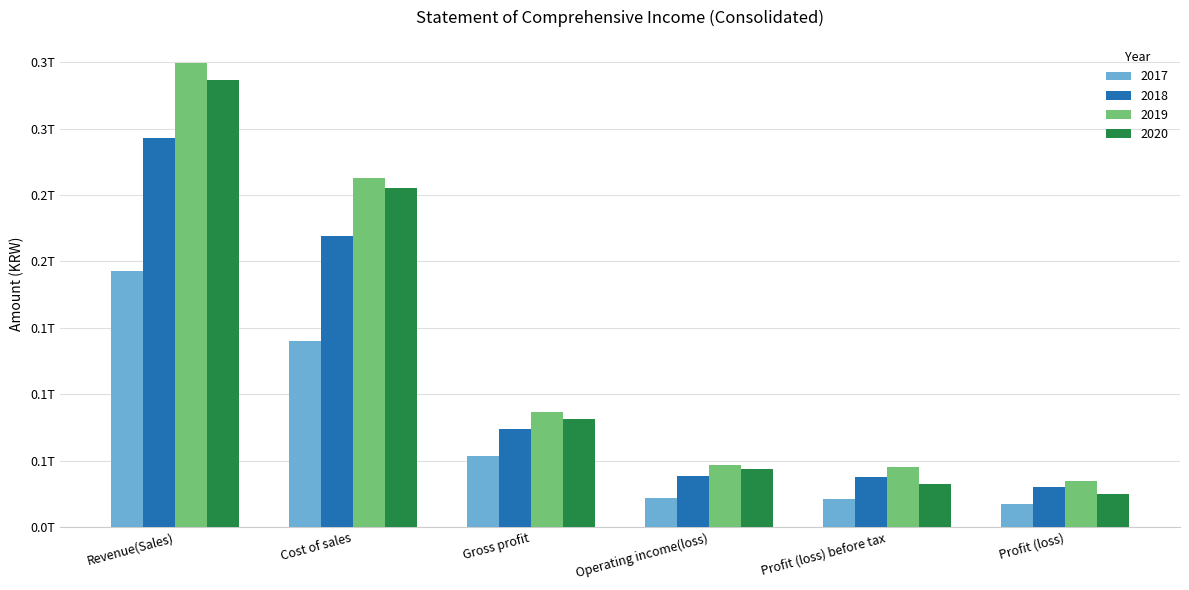

Where is 2019 nearest to the value 191935562281?

Cost of sales